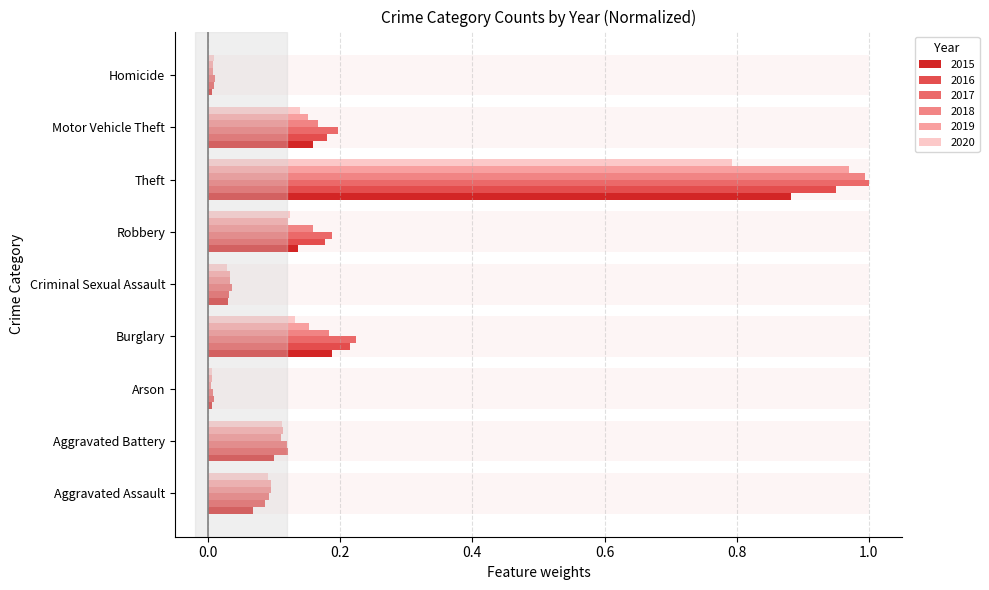

Which category has the highest value across all series?

Theft